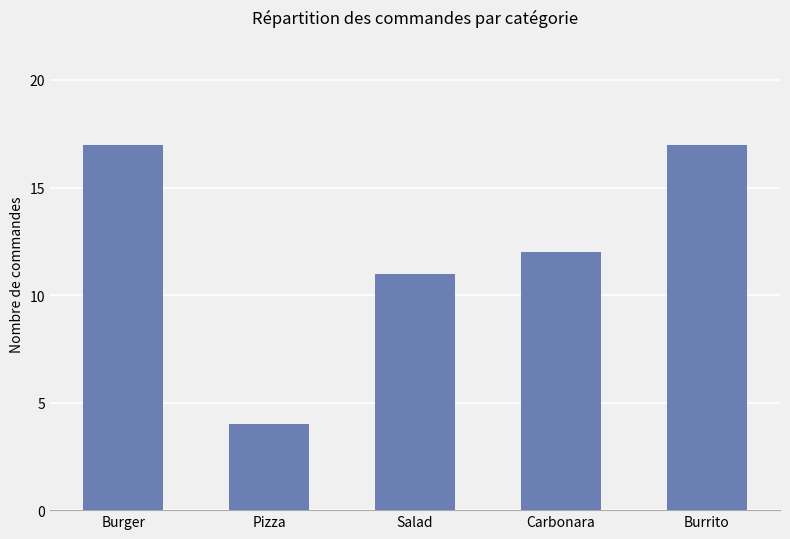

What is the label of the 3rd bar from the right?

Salad